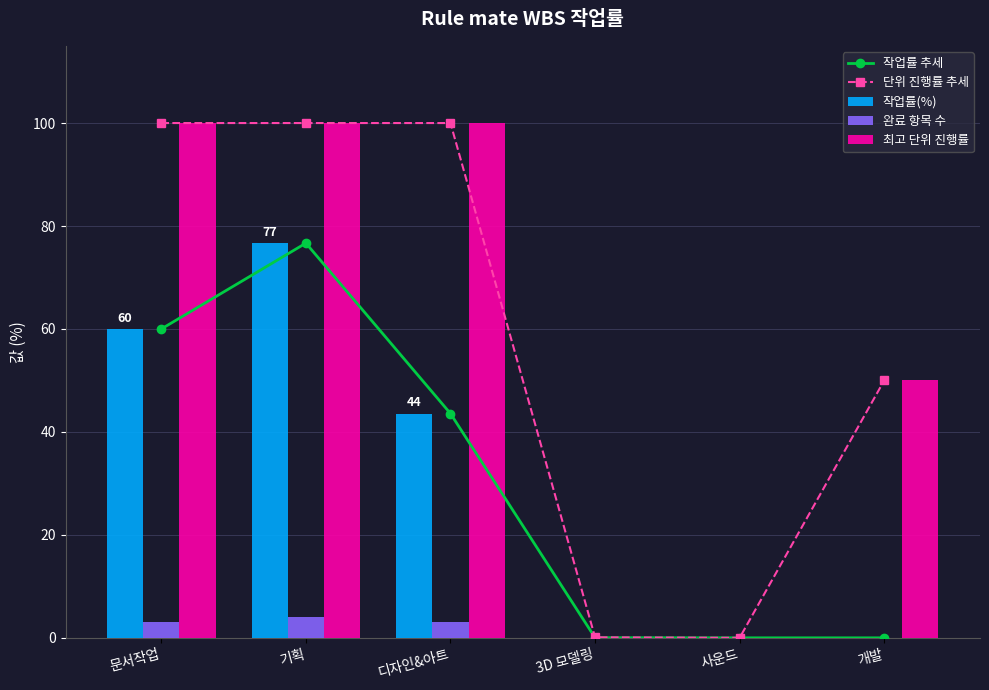

Rank the categories by 완료 항목 수 value from highest to lowest.

기획, 문서작업, 디자인&아트, 3D 모델링, 사운드, 개발